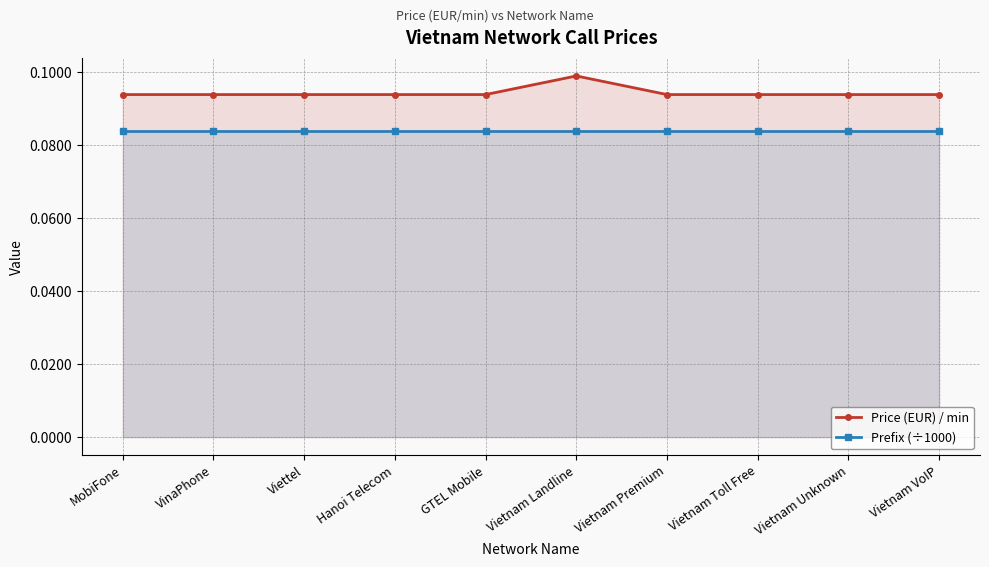

True or false: Prefix (÷1000) and Price (EUR) / min cross at least once.

False